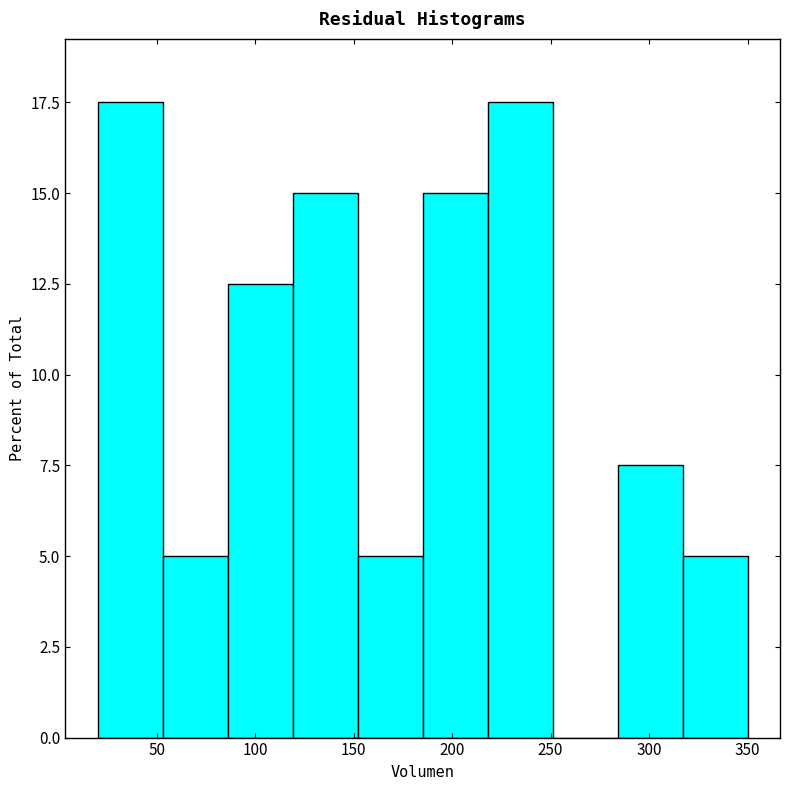

Reading left to right, transcribe this chart: for each bar, give the range it covers on the x-axis and its height. Neither the bar edges nor the heights are printed on the chart, so give them approximately, as read against the axes.

20 to 53: 17.5
53 to 86: 5.0
86 to 119: 12.5
119 to 152: 15.0
152 to 185: 5.0
185 to 218: 15.0
218 to 251: 17.5
251 to 284: 0
284 to 317: 7.5
317 to 350: 5.0